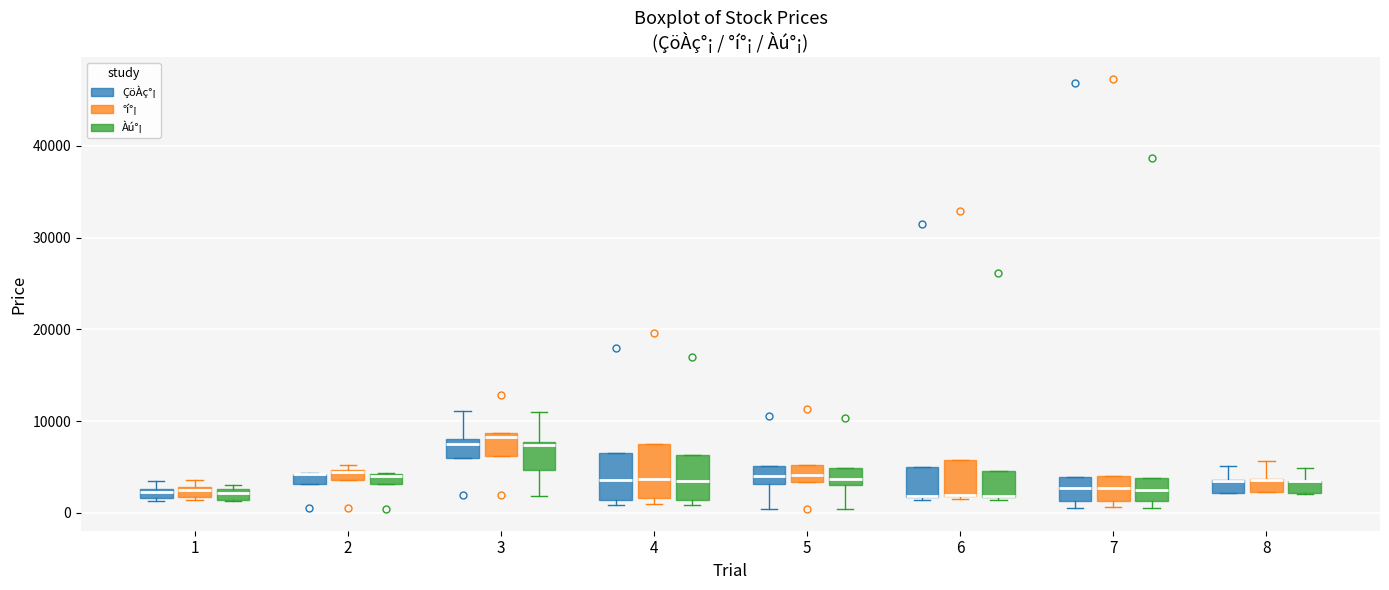

Where is the lower edge of the box for 2 (°í°¡) on the y-axis? The values are not printed on the chart, so give them approximately, as read against the axis.

4000